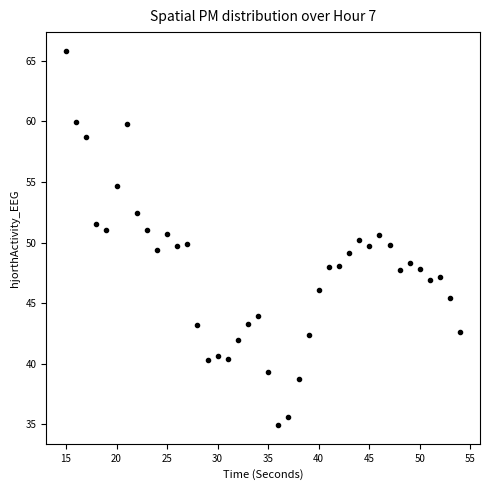

What is the range of X values (max minus min)?

39.0